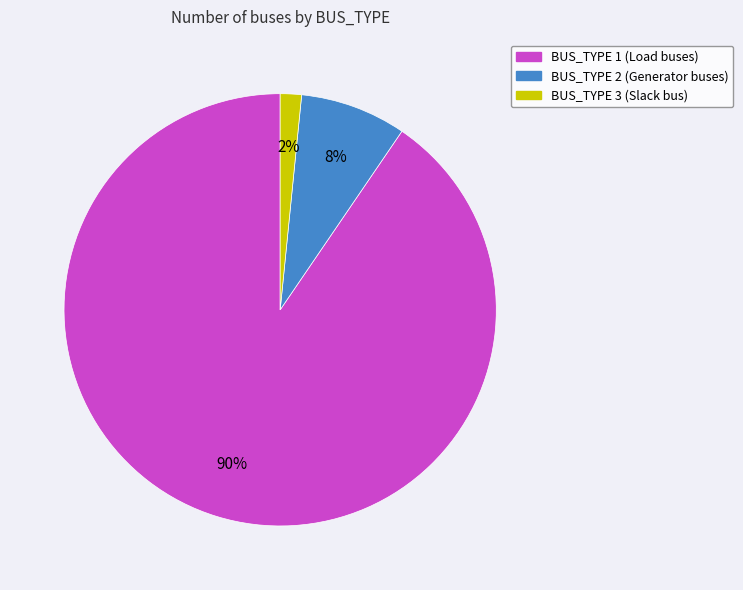

What is the majority slice?

BUS_TYPE 1